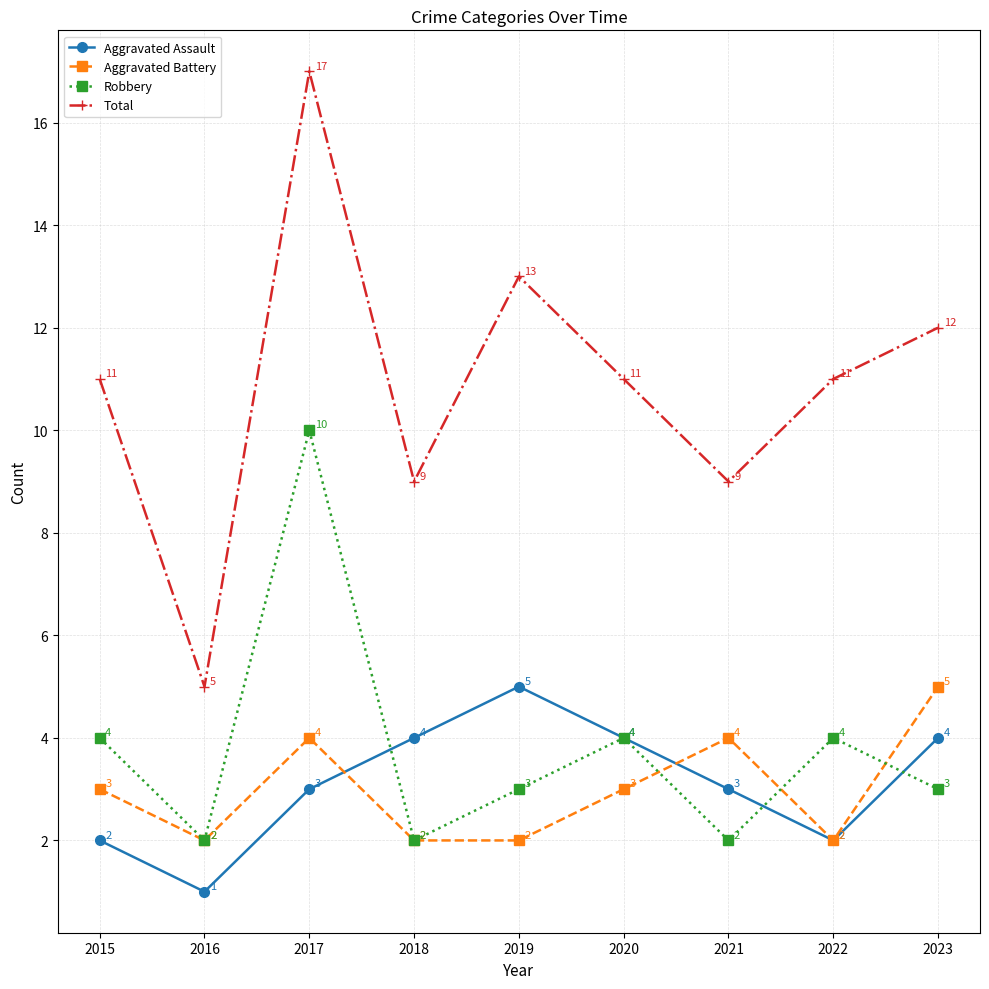

Rank the series at 2017 from lowest to highest value.

Aggravated Assault, Aggravated Battery, Robbery, Total